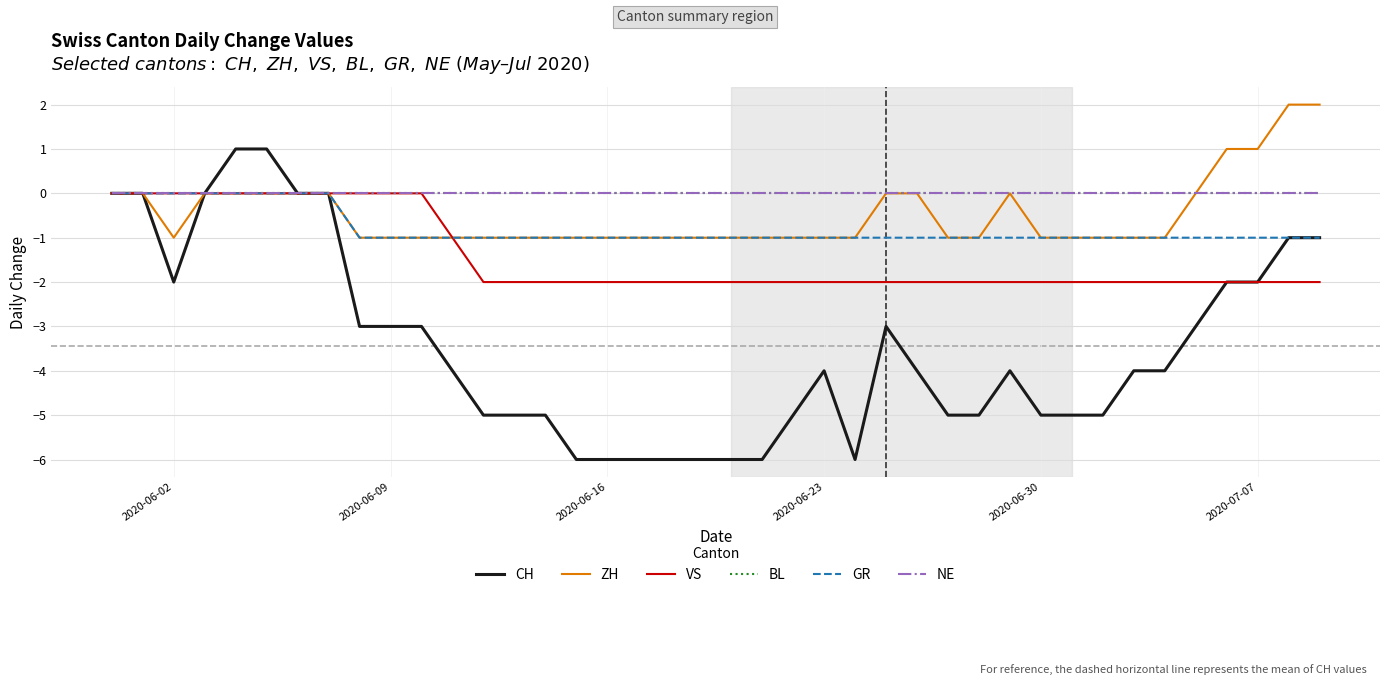

True or false: GR and VS intersect in this chart.

False